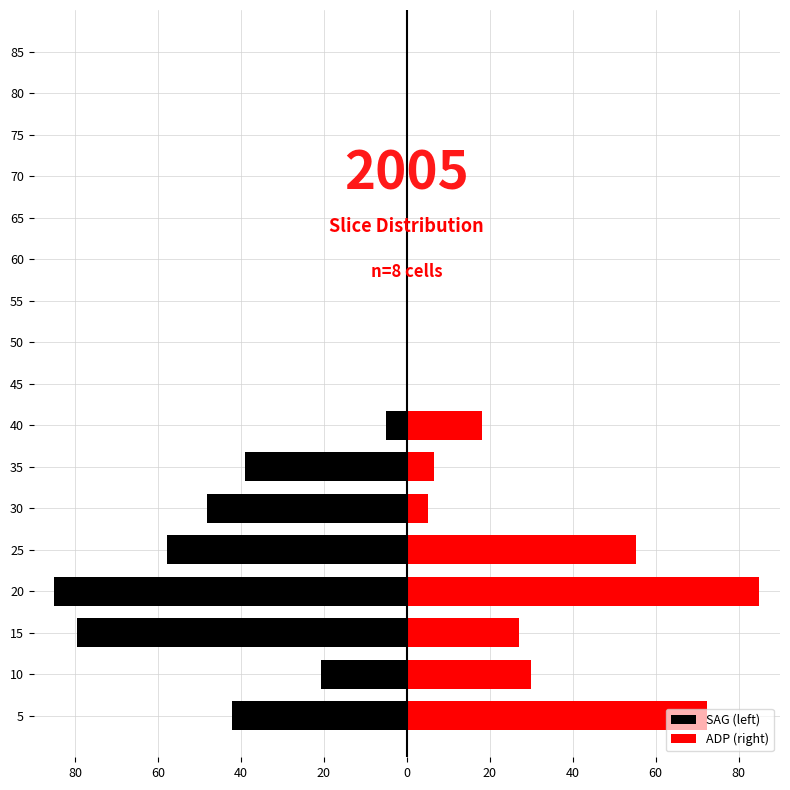

What are all the series names shown in the legend?

SAG (left), ADP (right)